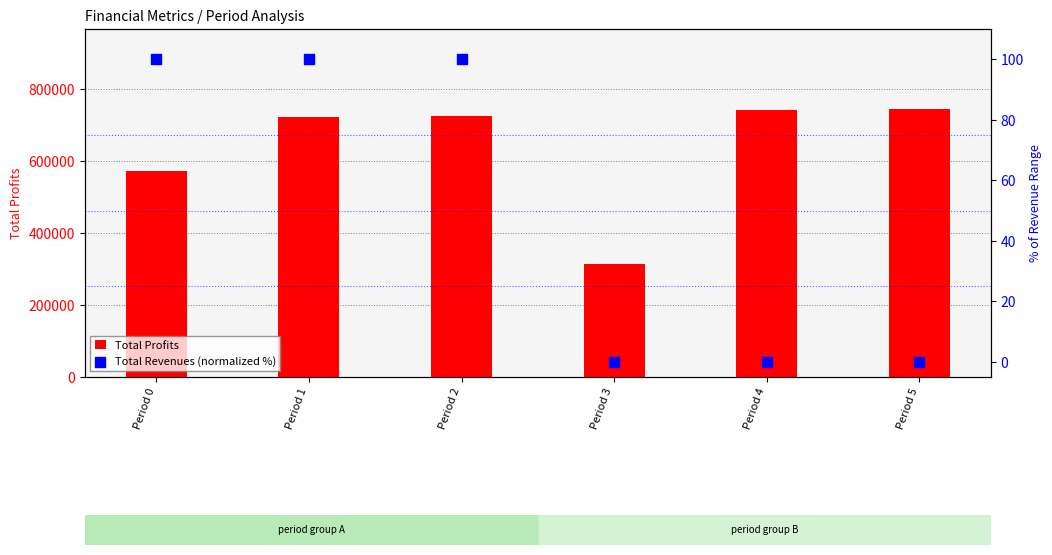

What is the total value across all series at Period 0?

571396.2